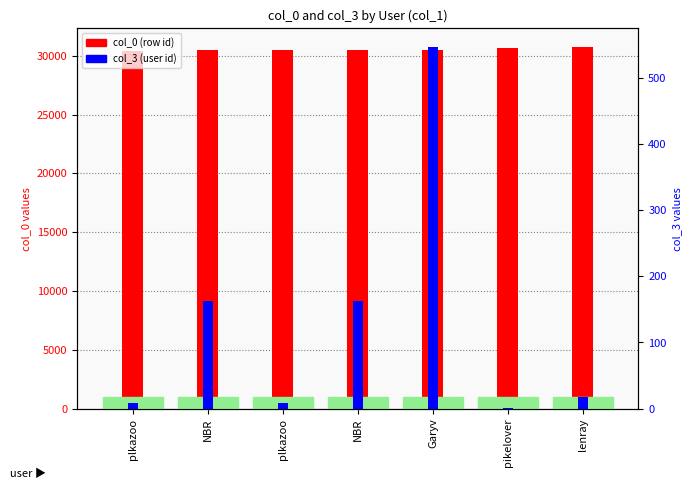

What is the highest value of the col_0 (row id) series?

30774